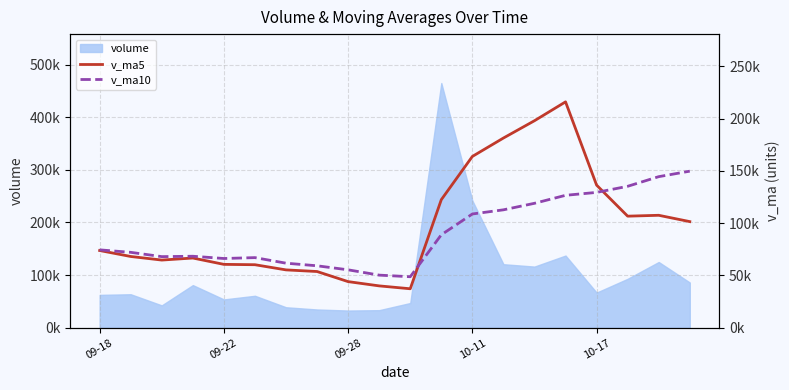

What is the sum of the v_ma10 values at 10 and 19?

198542.1